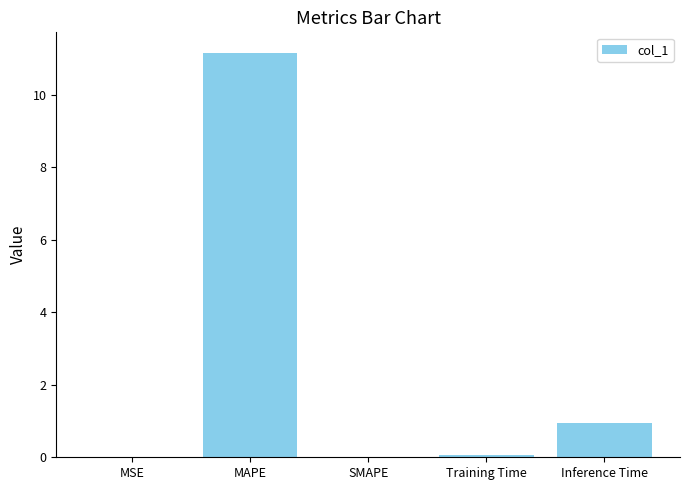

What is the change in value from MAPE to Inference Time?

-10.2